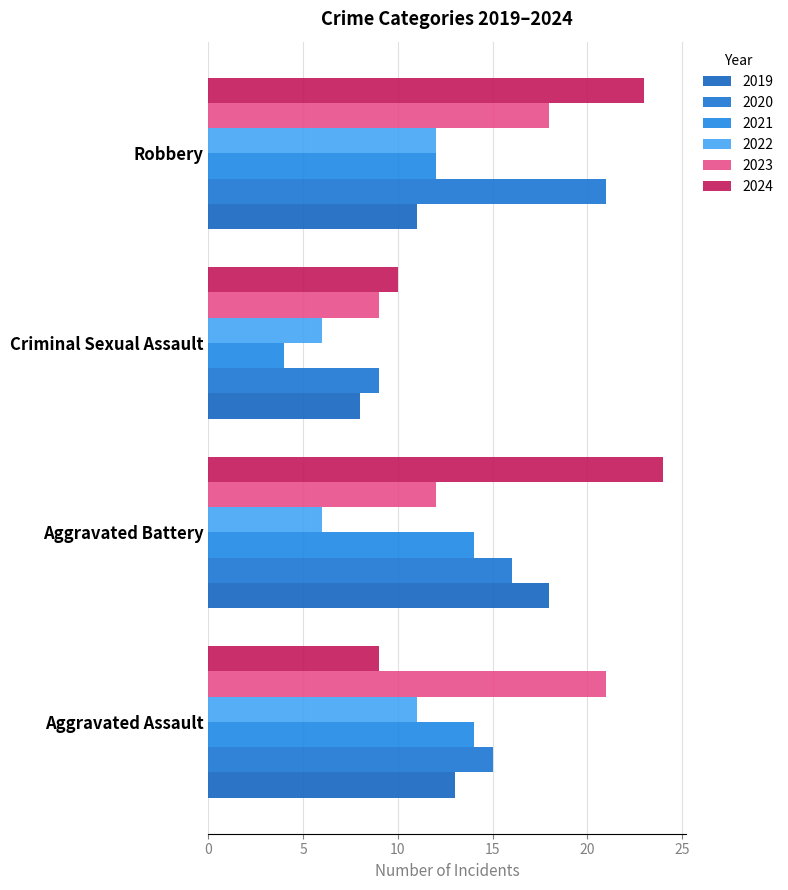

How many categories are shown in the chart?

4